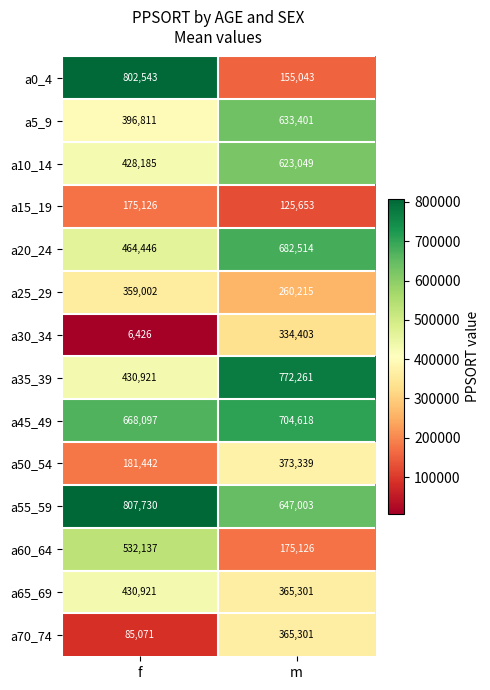

Reading right to left, what are all the values shown in this chart?

a0_4: m=155043	f=802543
a5_9: m=633401	f=396811
a10_14: m=623049	f=428185
a15_19: m=125653	f=175126
a20_24: m=682514	f=464446
a25_29: m=260215	f=359002
a30_34: m=334403	f=6426
a35_39: m=772261	f=430921
a45_49: m=704618	f=668097
a50_54: m=373339	f=181442
a55_59: m=647003	f=807730
a60_64: m=175126	f=532137
a65_69: m=365301	f=430921
a70_74: m=365301	f=85071